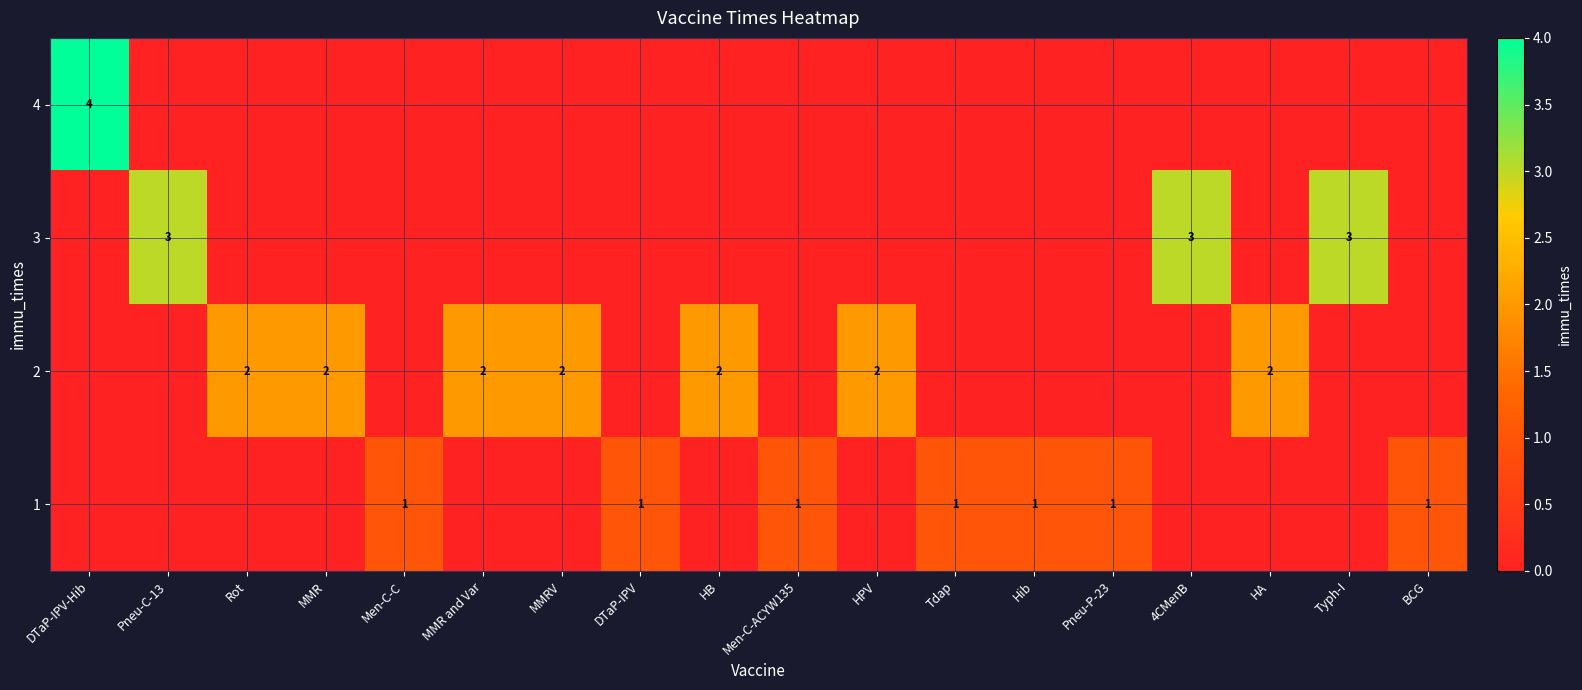

The value of 2 at Rot is 1. True or false?

False